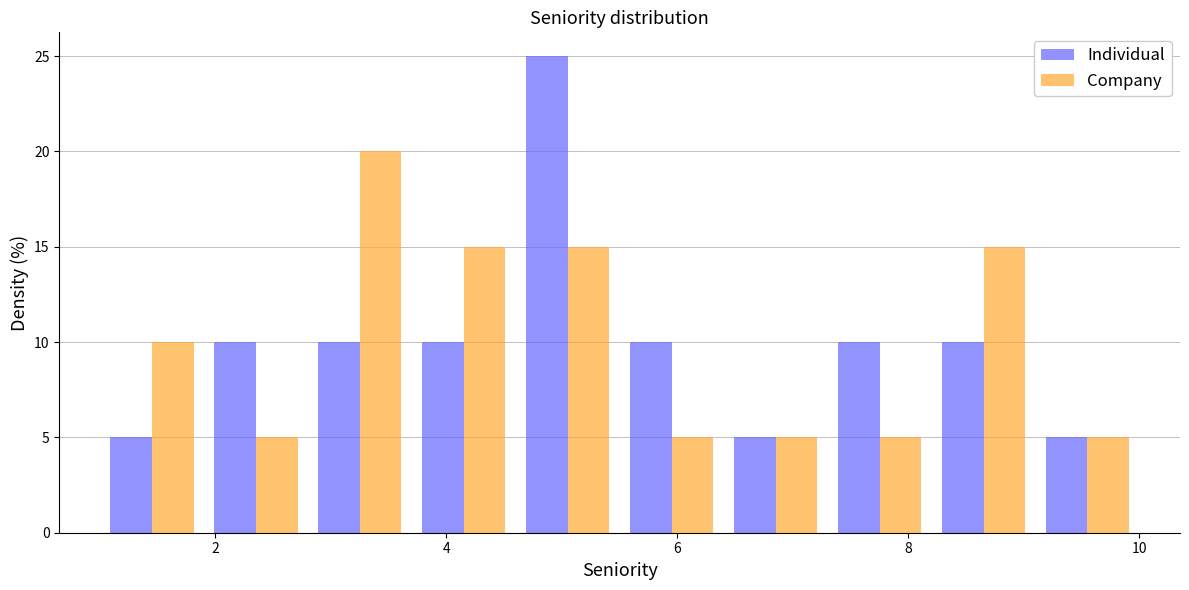

What is the height of the Company bar covering 3.7 to 4.6 on the x-axis? Neither the bar edges nor the heights are printed on the chart, so give them approximately, as read against the axes.

15